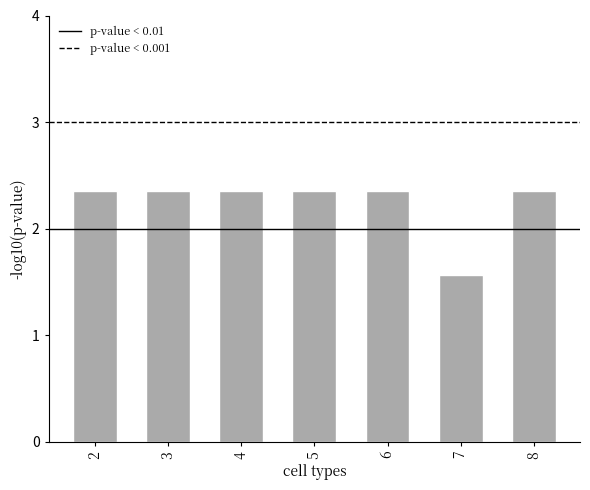

True or false: the data shows 3.3 at 3.

False